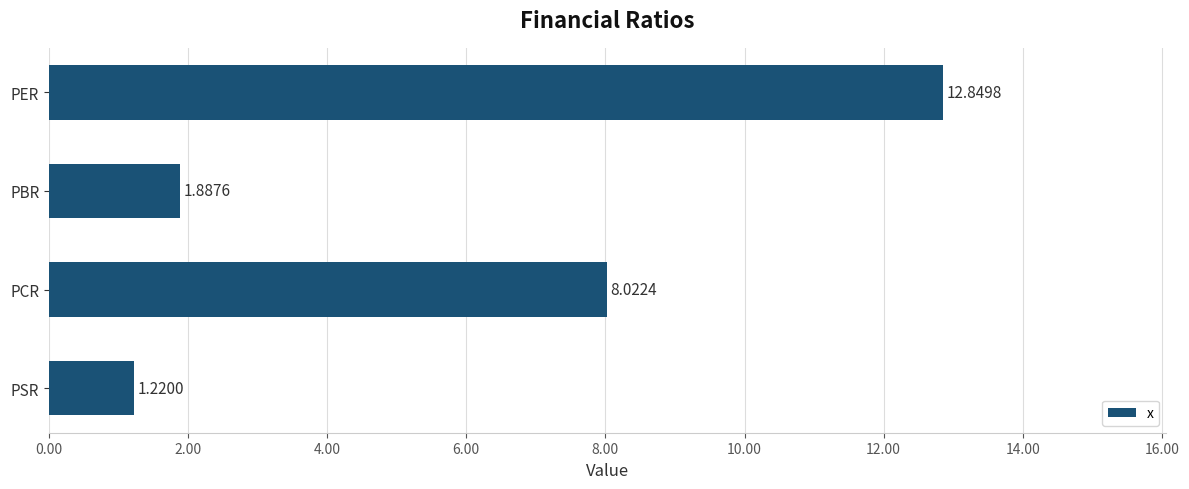

What is the change in value from PBR to PCR?

+6.1